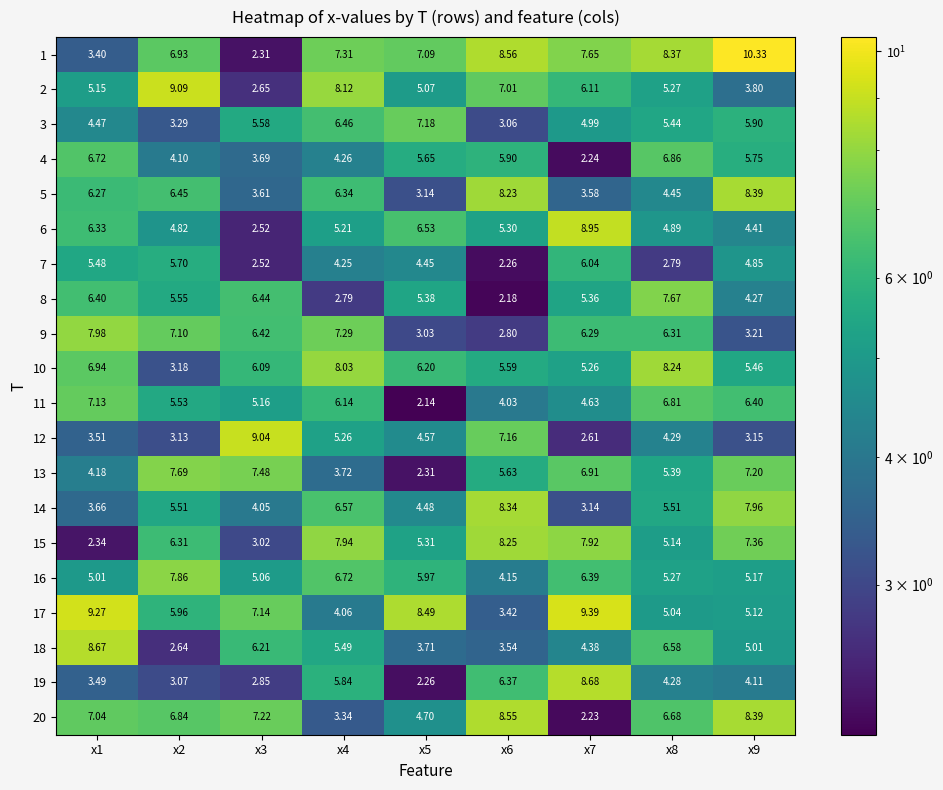

Is the value of 5 at x7 greater than the value of 1 at x3?

Yes